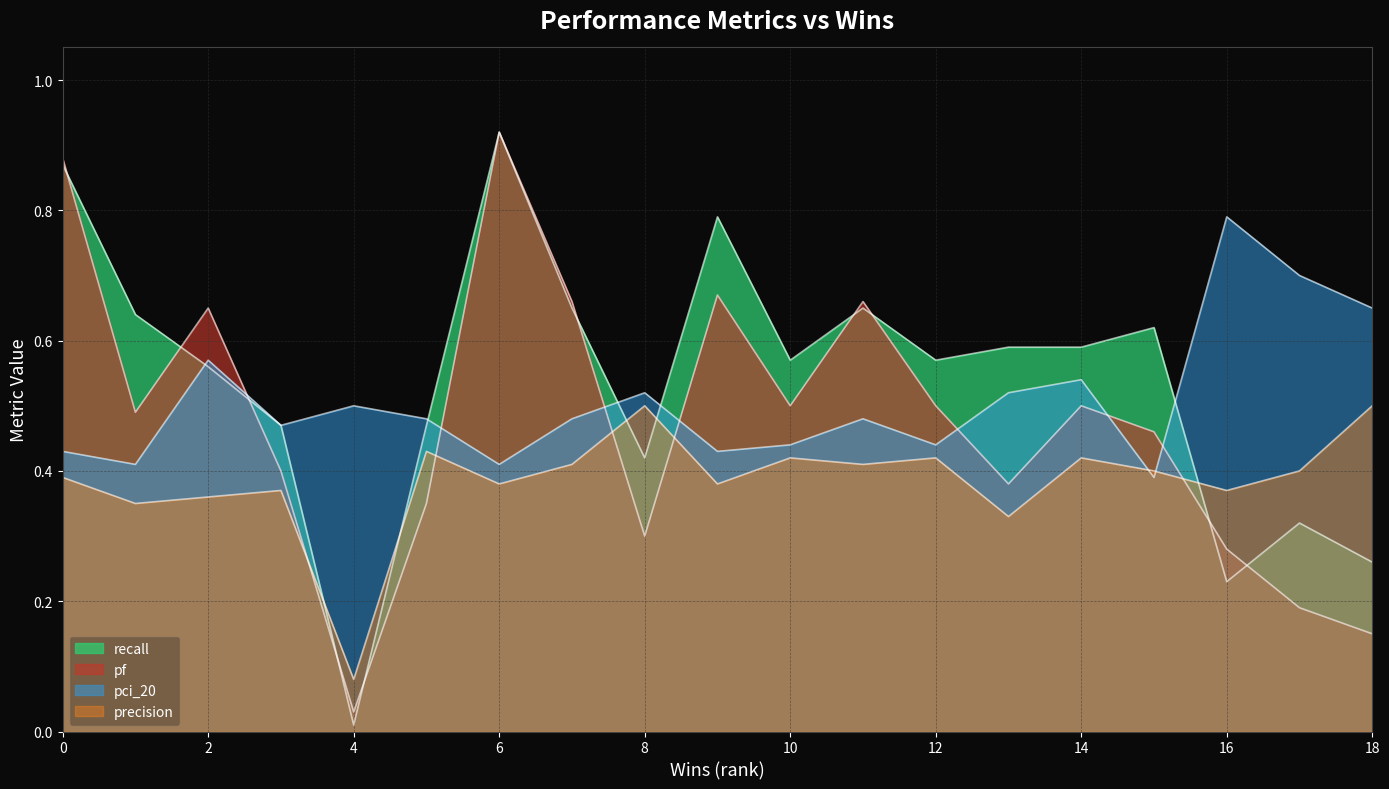

Is the value of pf at 12 greater than the value of recall at 7?

No